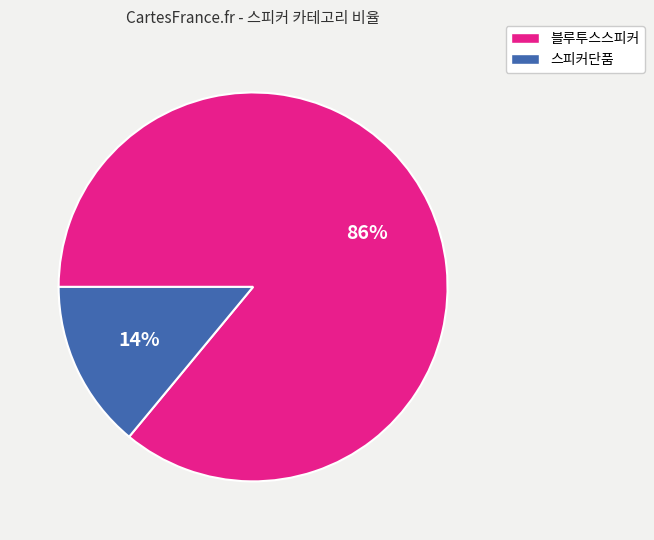

Do 블루투스스피커 and 스피커단품 together represent more than half of the pie?

Yes